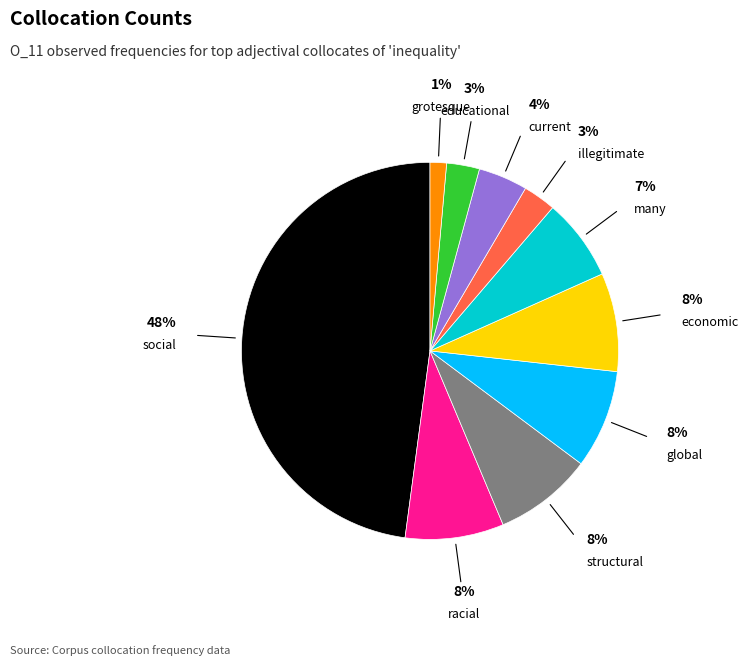

Is there a majority slice in this chart?

No